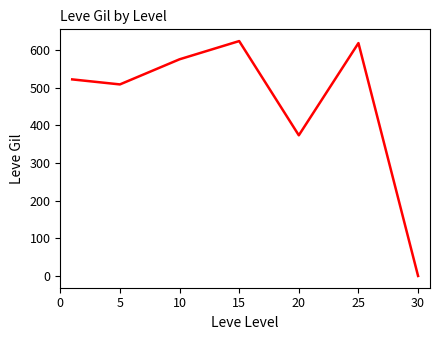

How many categories are shown in the chart?

7